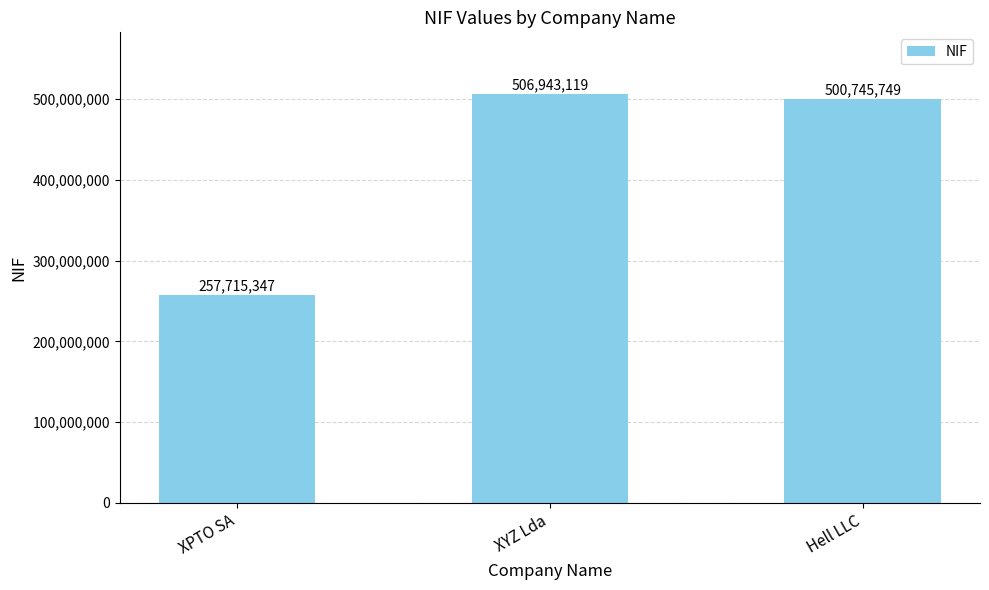

Which label corresponds to the smallest value in the chart?

XPTO SA